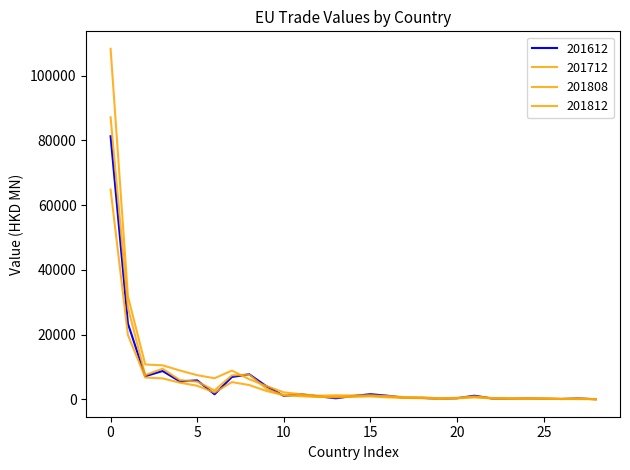

True or false: 201812 has more than 1 points higher than both neighbors.

True